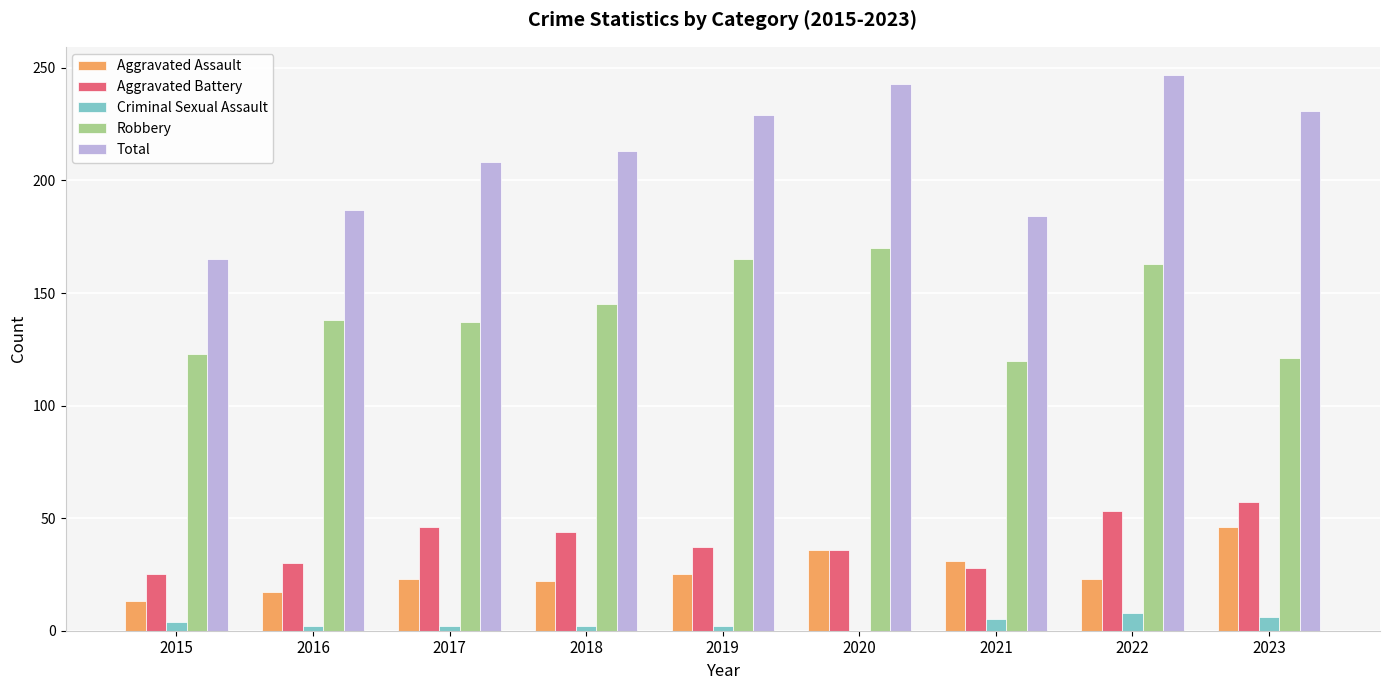

What is the sum of all Aggravated Battery values?

356